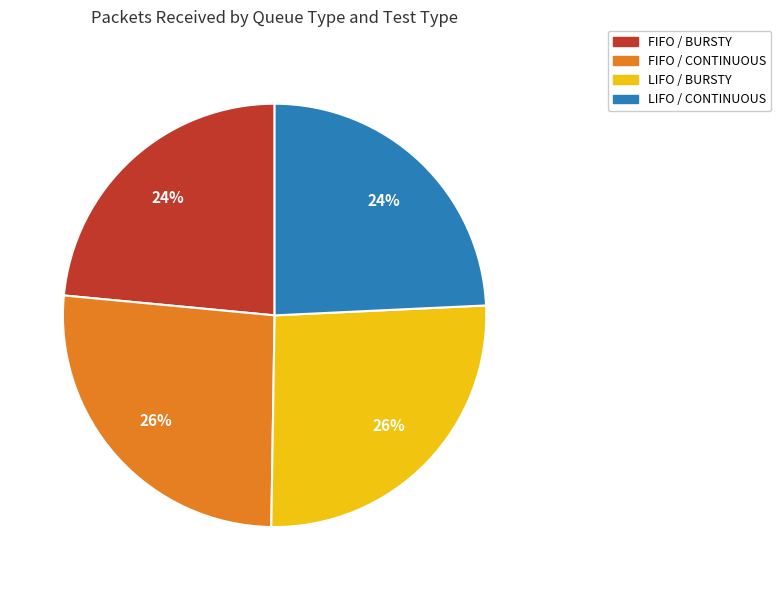

Which has a higher value, FIFO / CONTINUOUS or LIFO / CONTINUOUS?

FIFO / CONTINUOUS